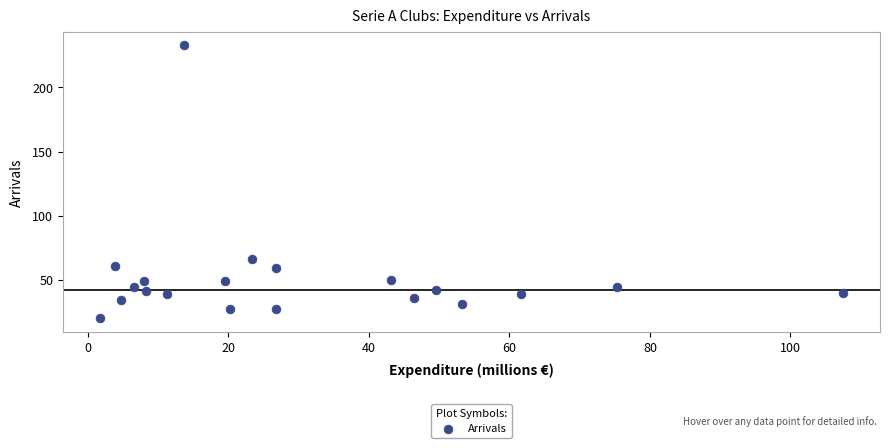

What Y value in the scatter plot is closest to 126?

66